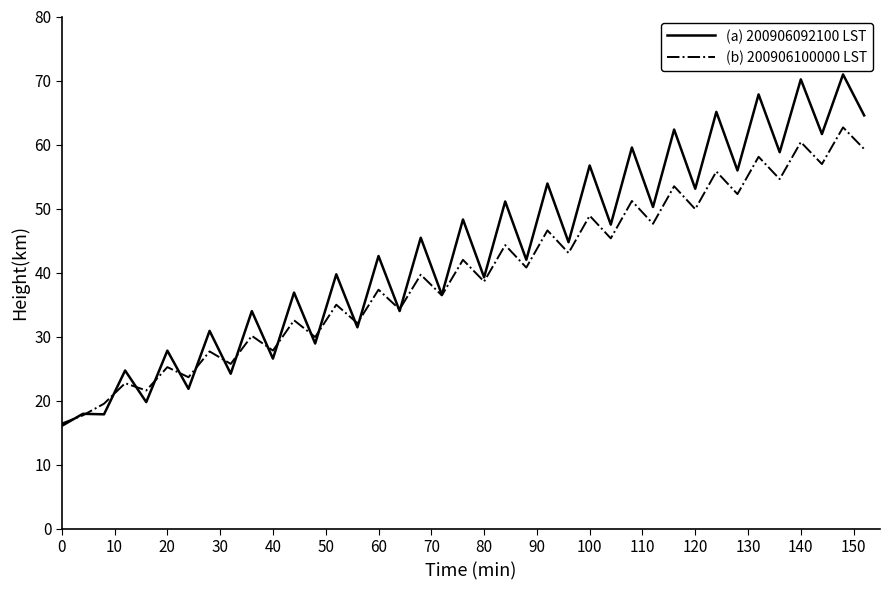

How many values in the (b) 200906100000 LST series are below 39?

19